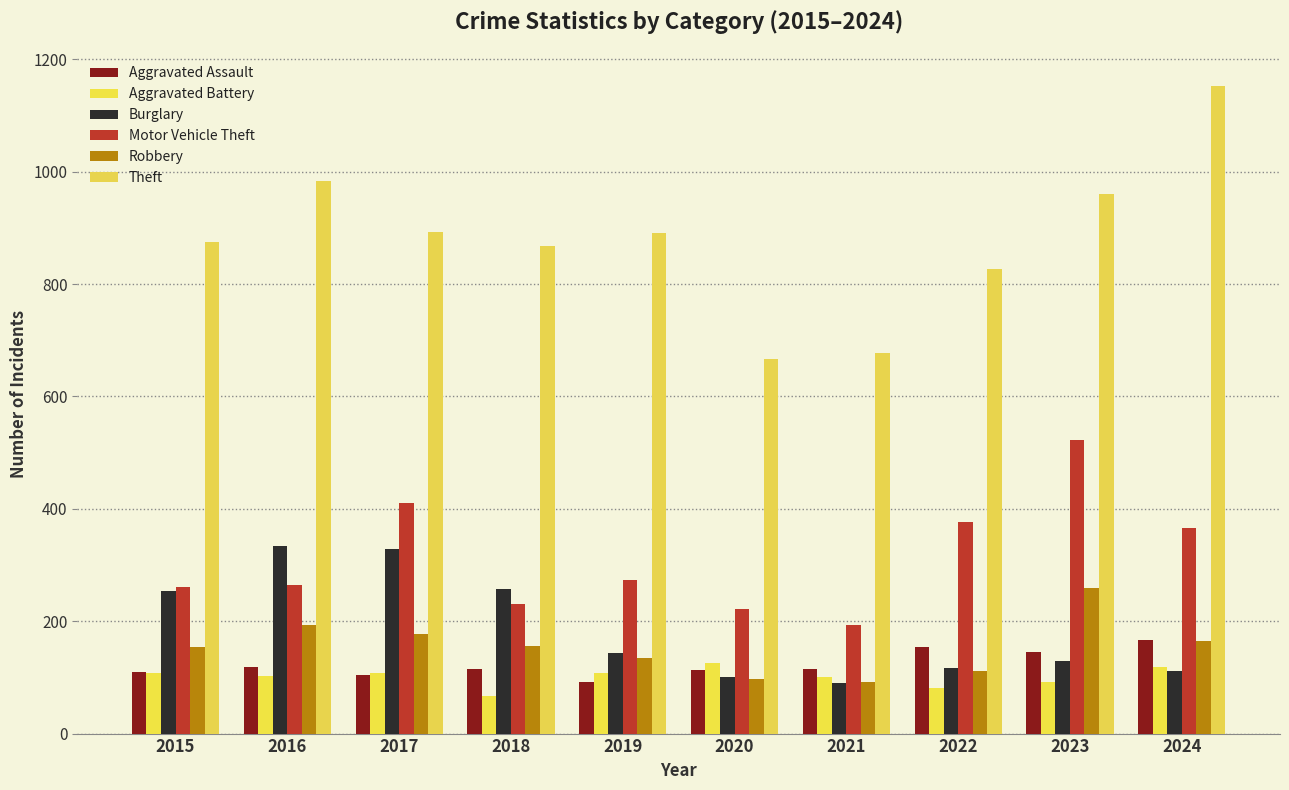

What are all the series names shown in the legend?

Aggravated Assault, Aggravated Battery, Burglary, Motor Vehicle Theft, Robbery, Theft